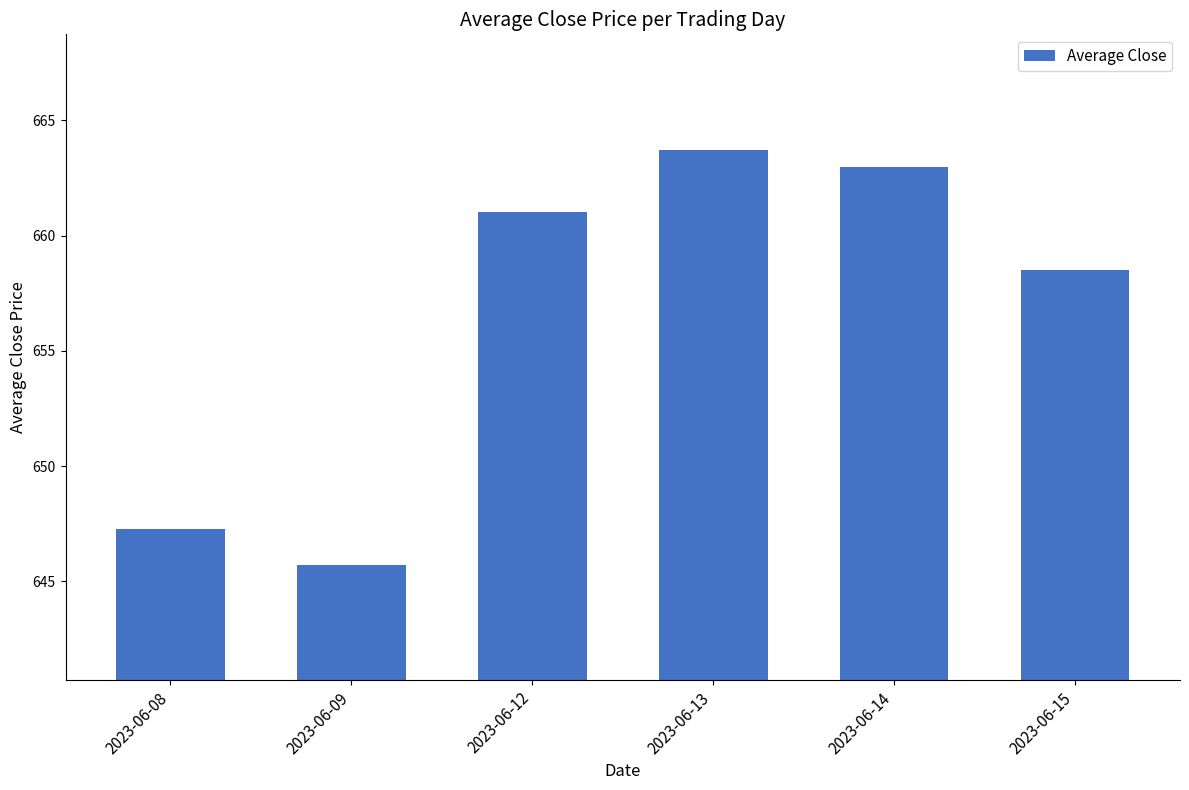

What is the difference between the values at 2023-06-15 and 2023-06-13?

5.2